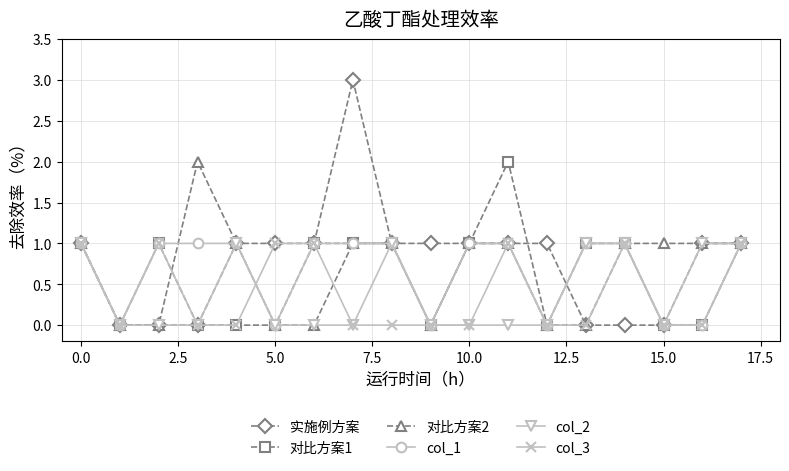

What is the value of the 实施例方案 point at the 9th from the left?

1